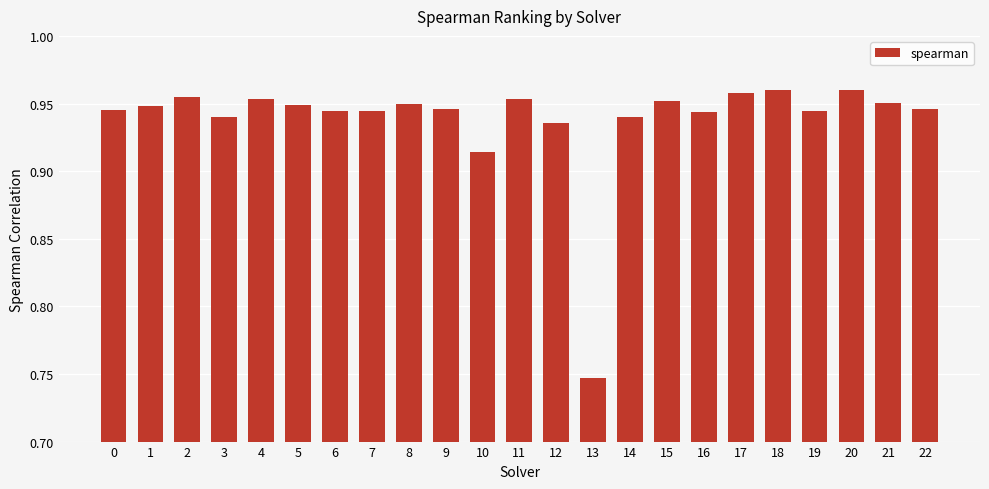

At which category does the chart reach its minimum across all series?

13